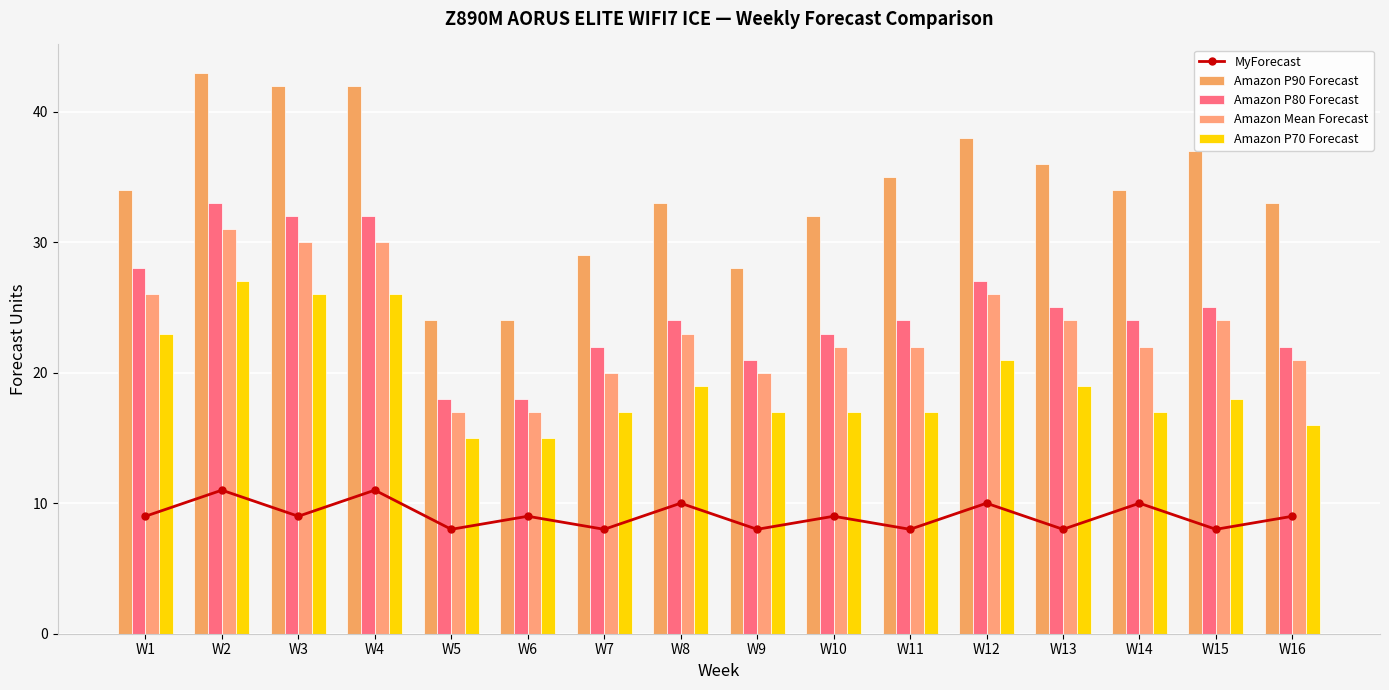

What is the value of the Amazon P70 Forecast bar at the 7th from the left?

17